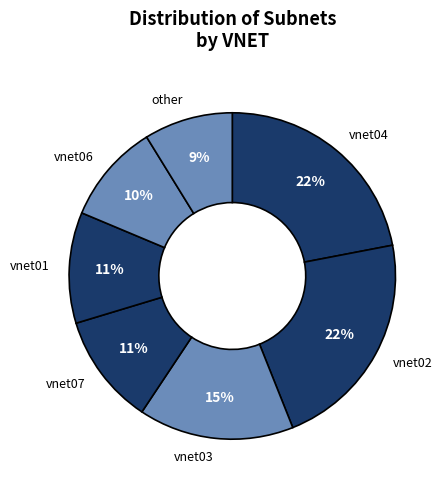

To the nearest percent, what percentage of the pie is vnet01?

11%